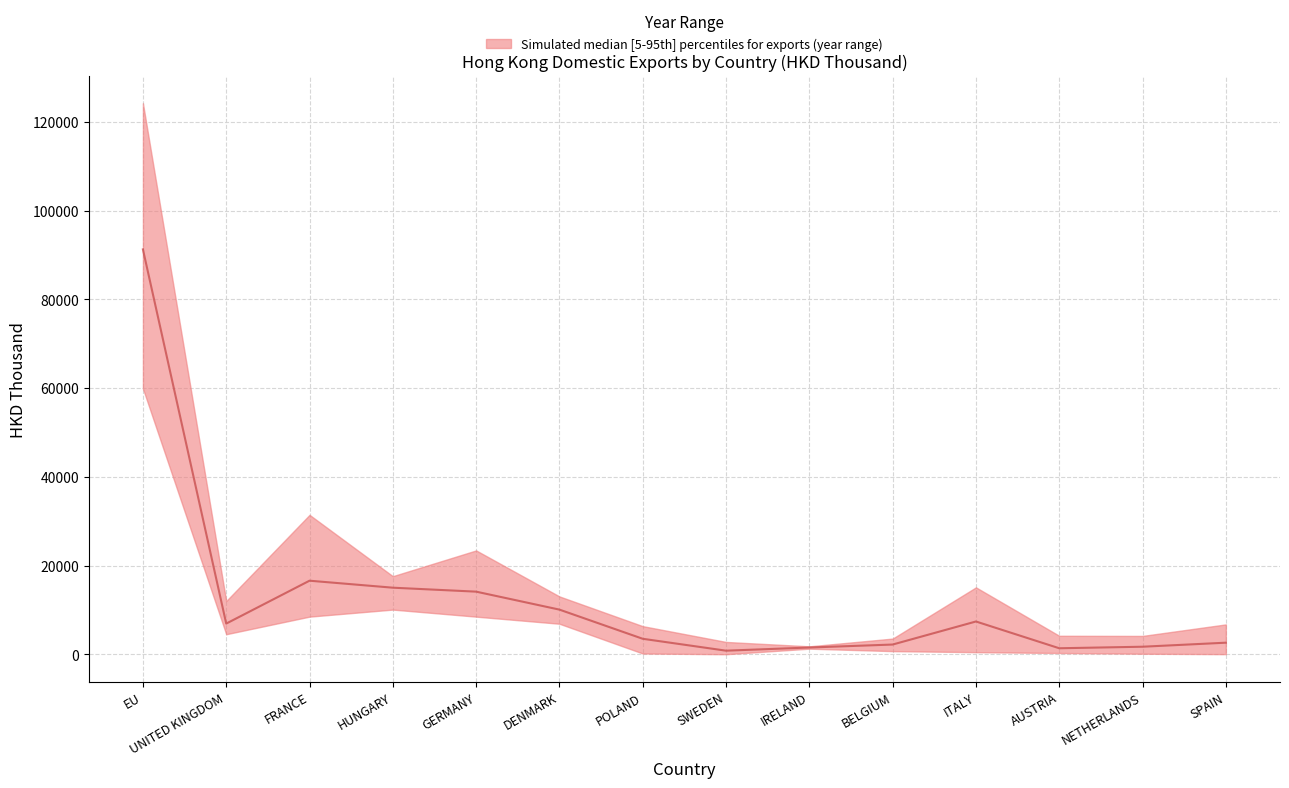

What is the spread (max minus min) of values at UNITED KINGDOM?

7493.4